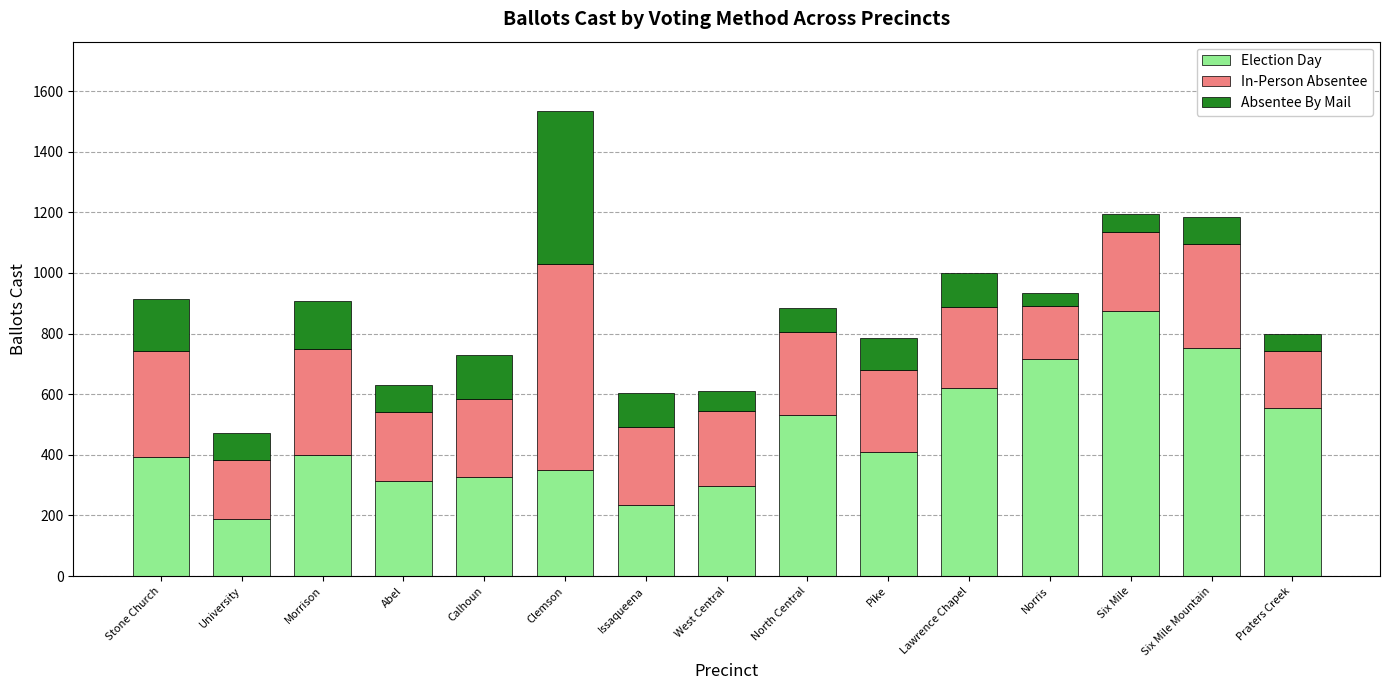

What is the difference between the Election Day values at Calhoun and North Central?

202